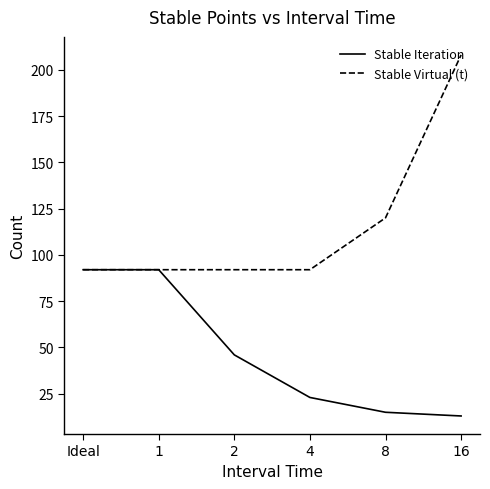

The value of Stable Virtual (t) at 1 is 62. True or false?

False